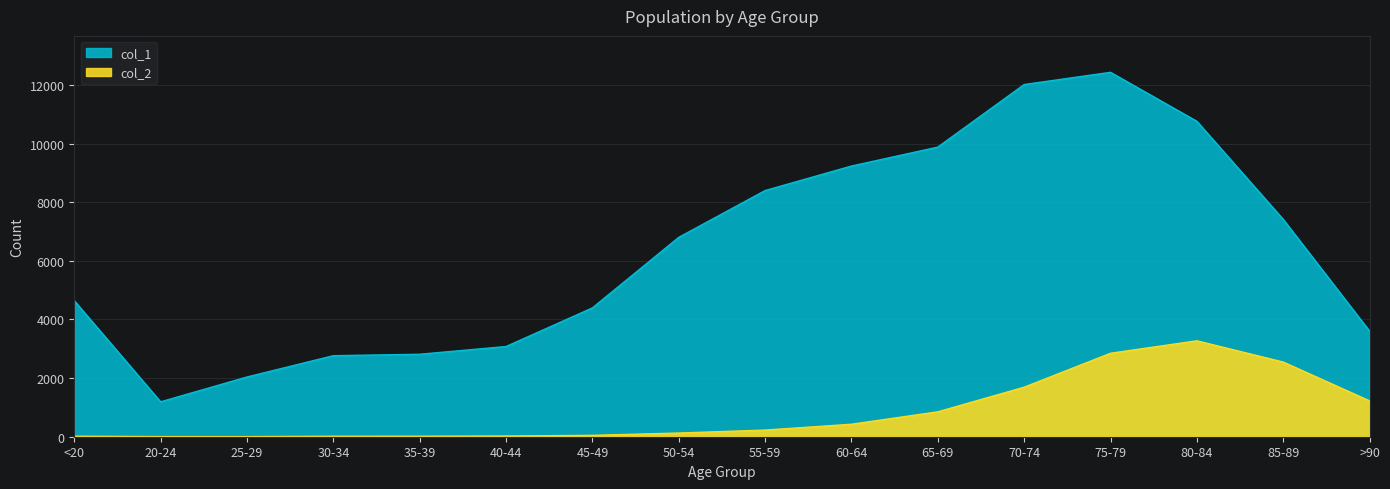

How many lines are shown in the chart?

2